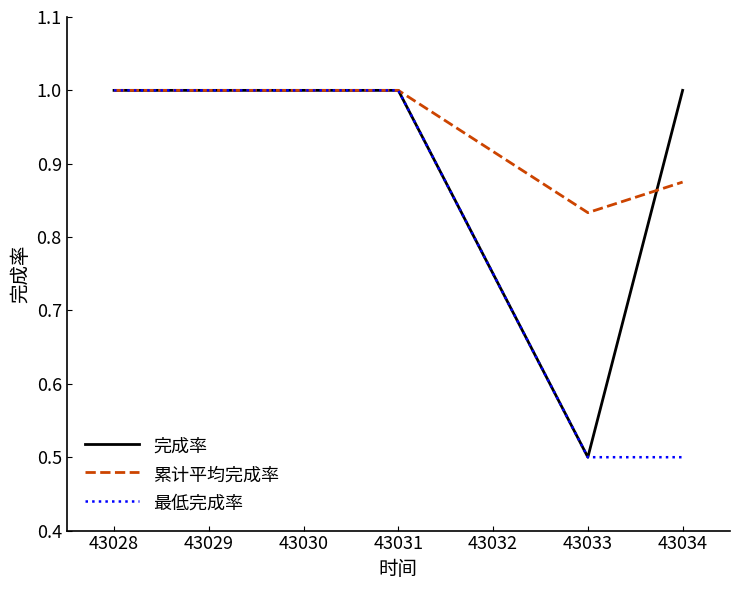

List the series in order of their overall mean, lowest first.

最低完成率, 完成率, 累计平均完成率